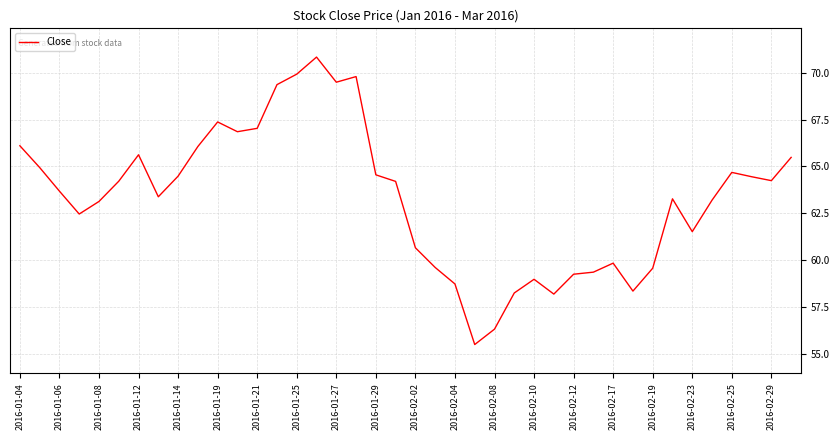

What is the smallest value displayed?

55.5